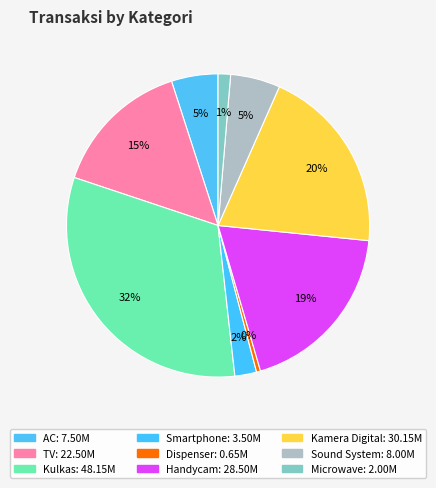

Does Kamera Digital represent more than half of the total?

No